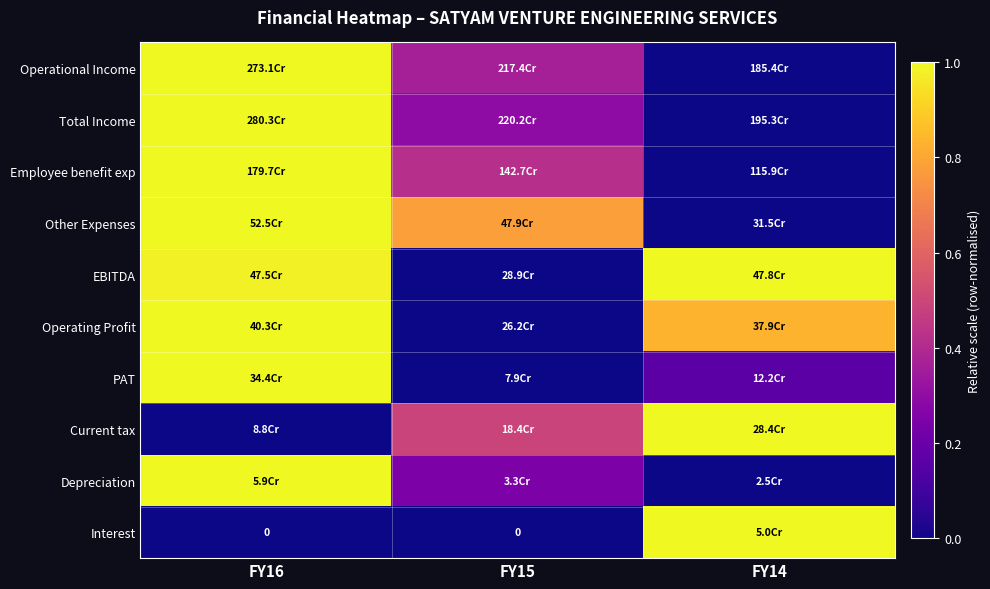

What is the spread (max minus min) of values at FY16?

1.0